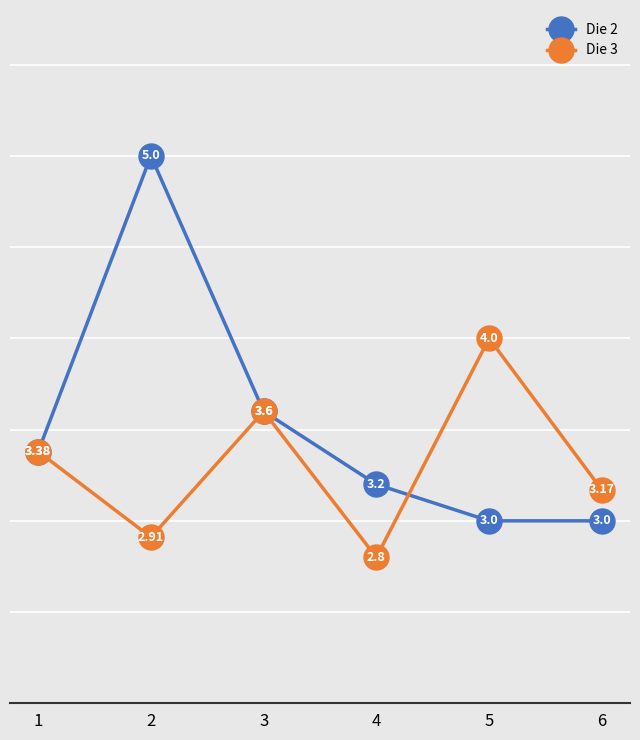

What value does the Die 3 series have at 5?

4.0